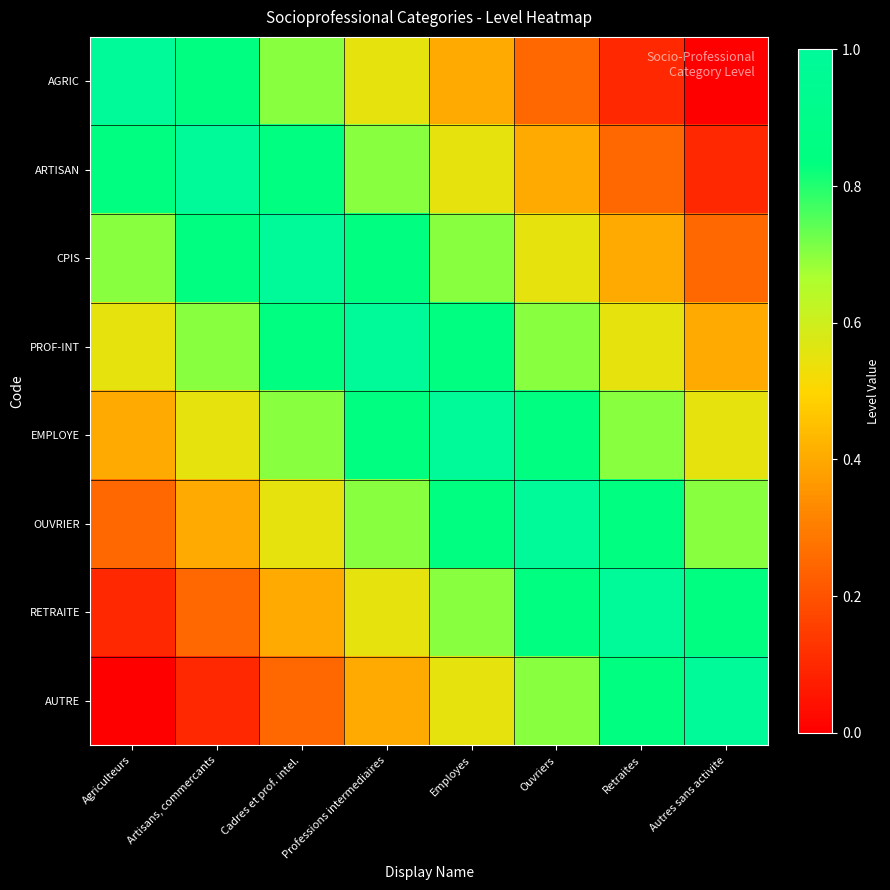

Rank the series at Agriculteurs from highest to lowest value.

AGRIC, ARTISAN, CPIS, PROF-INT, EMPLOYE, OUVRIER, RETRAITE, AUTRE